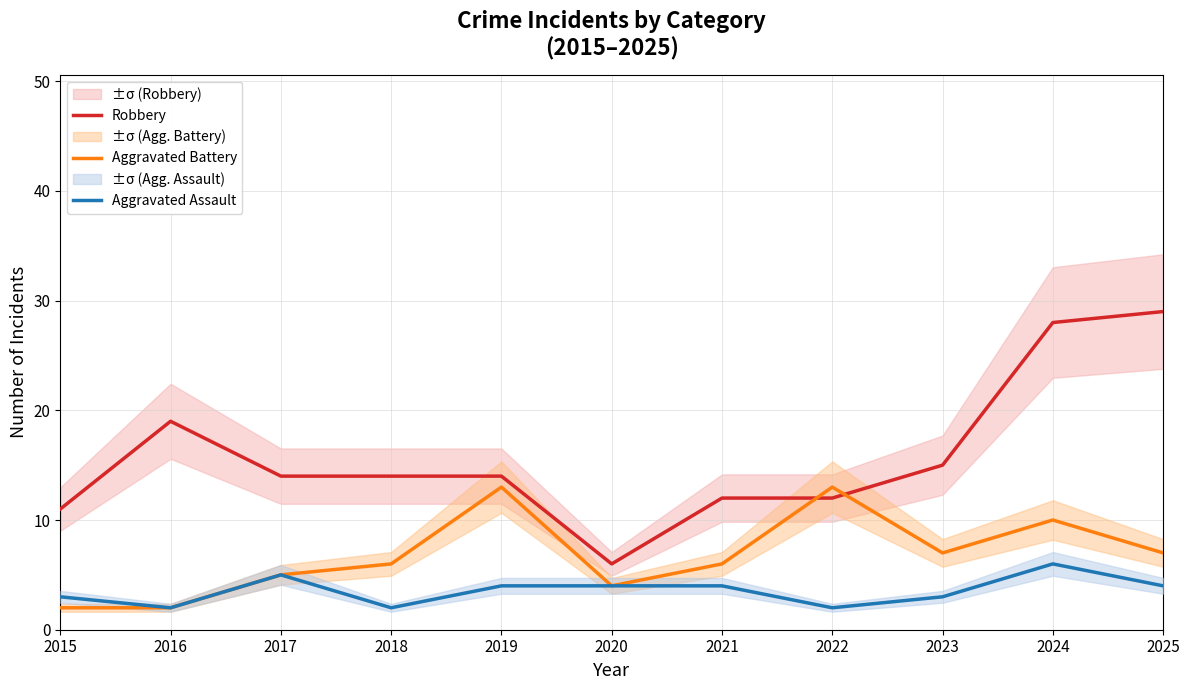

True or false: Robbery has more than 1 points higher than both neighbors.

False